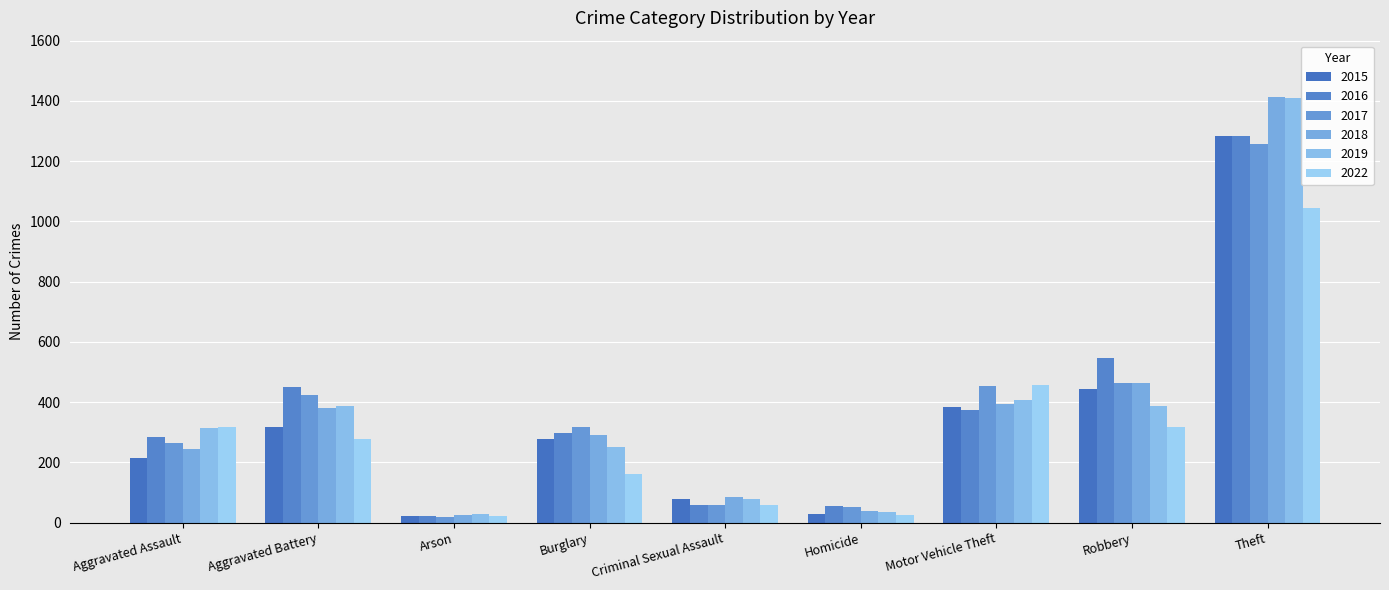

The value of 2015 at Aggravated Assault is 55. True or false?

False